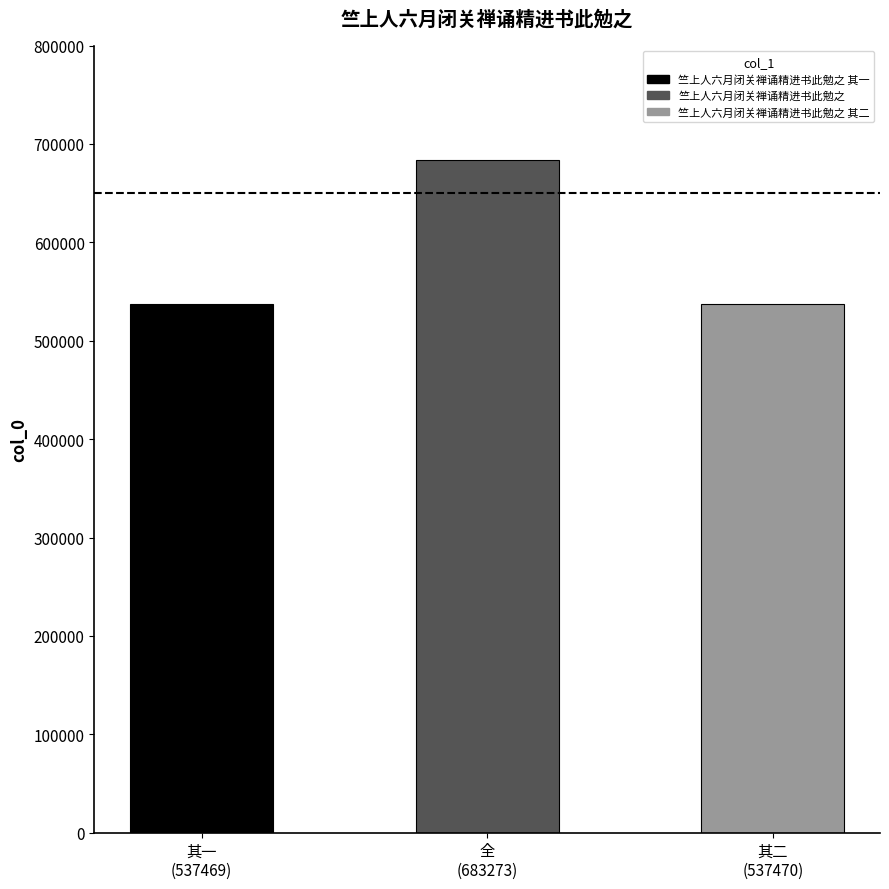

How many bars are there in total?

3